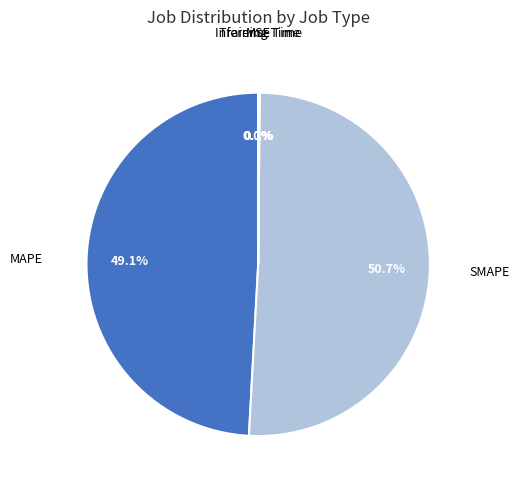

What is the largest slice in the pie chart?

SMAPE